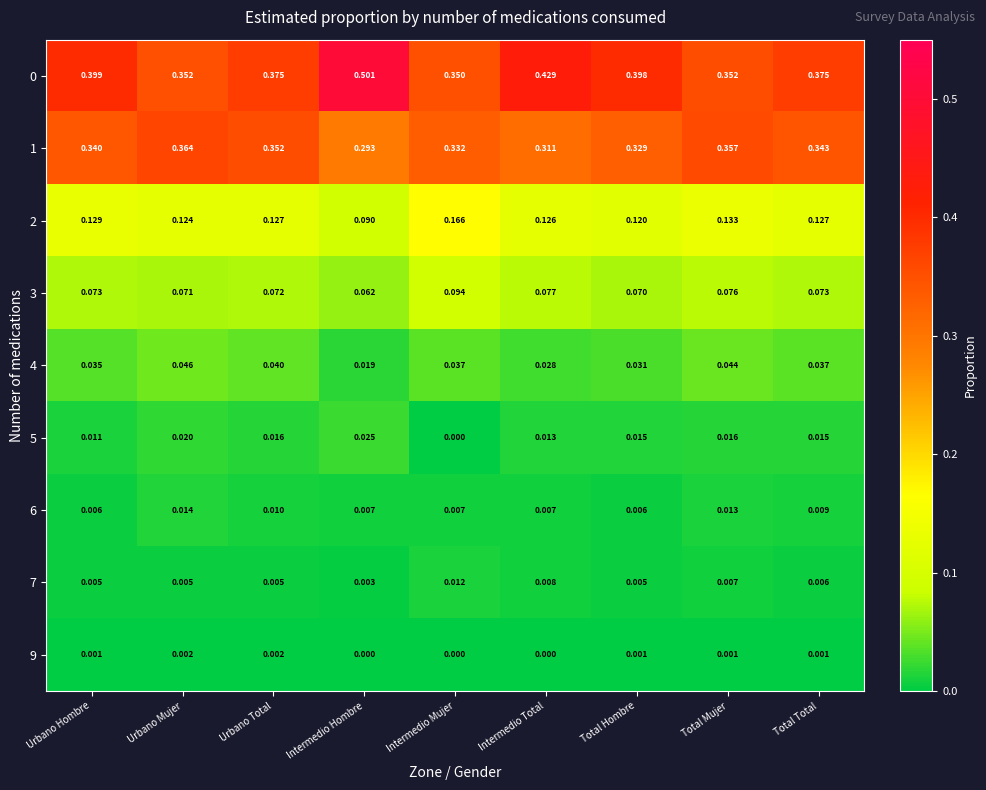

Where is 1 nearest to the value 0?

Intermedio Hombre